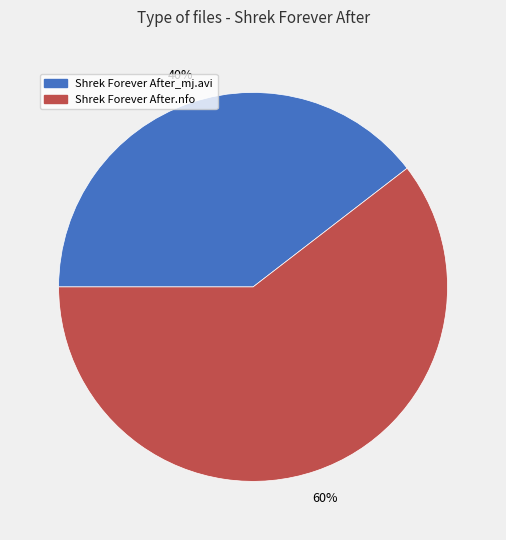

Which has a higher value, Shrek Forever After_mj.avi or Shrek Forever After.nfo?

Shrek Forever After.nfo